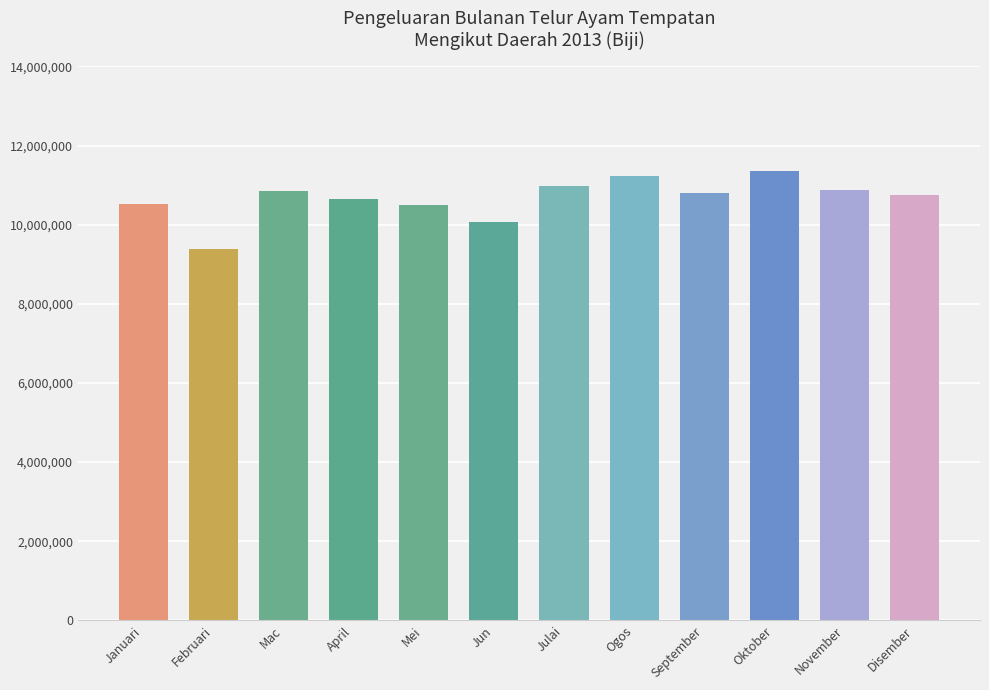

Approximately how many times larger is the value at Disember compared to November?

1.0